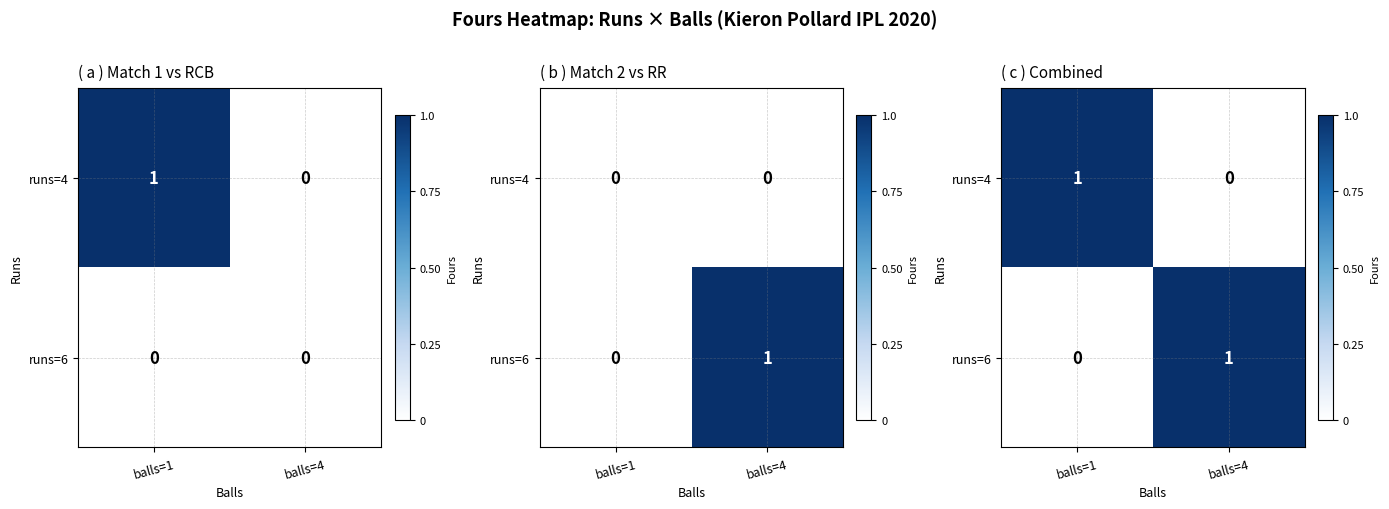

The value of runs=6 at balls=4 is 1. True or false?

True